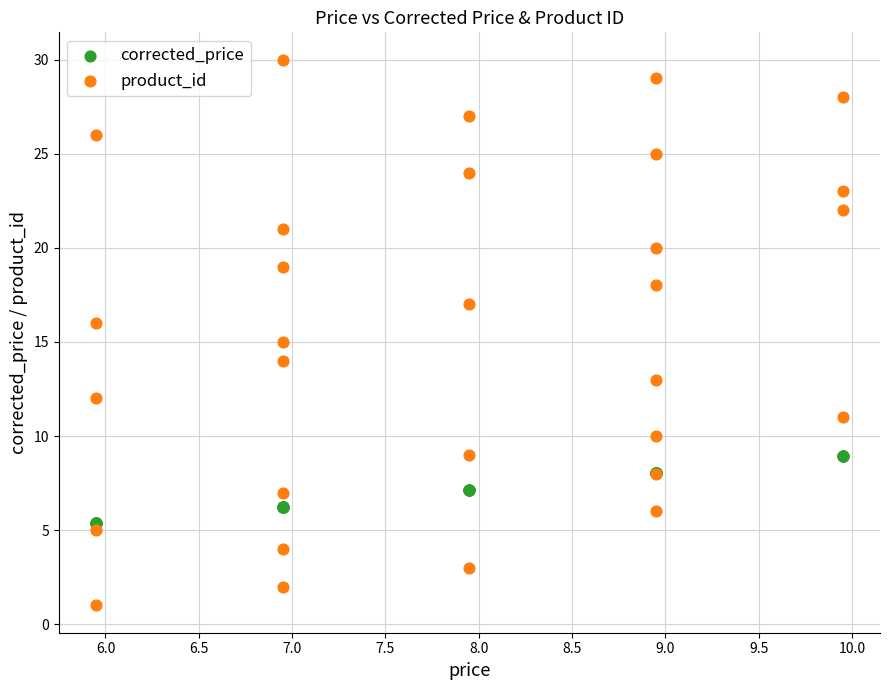

Which series has the widest spread of Y values?

product_id